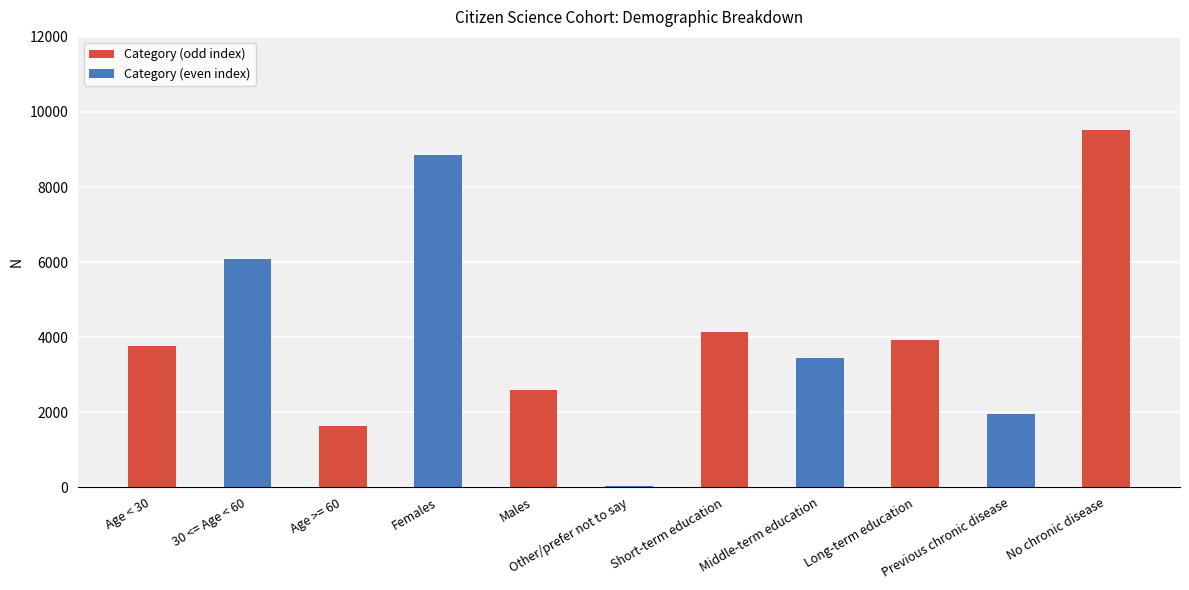

True or false: the data shows 6326 at Age < 30.

False